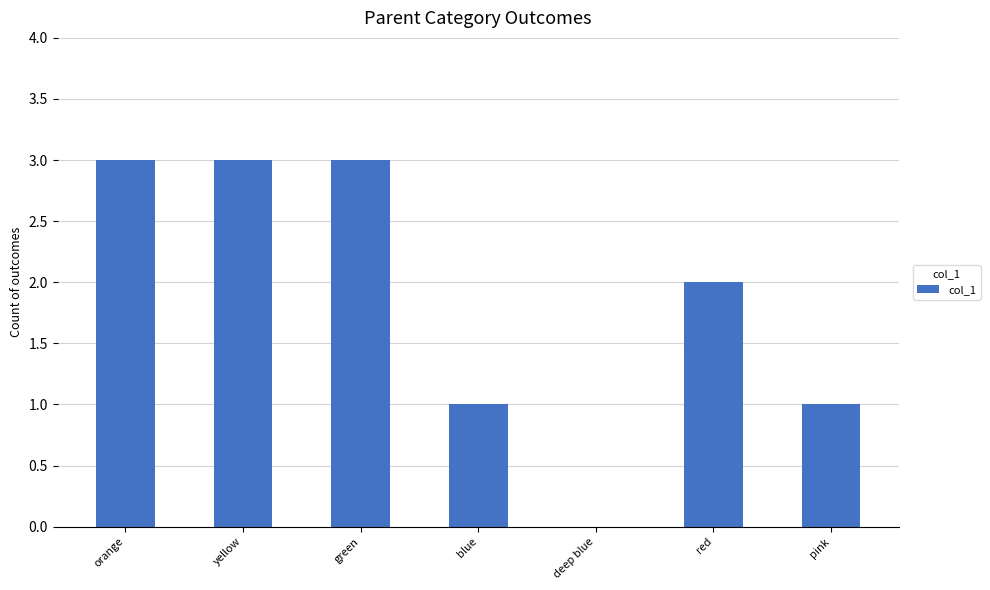

What is the sum of all values?

13